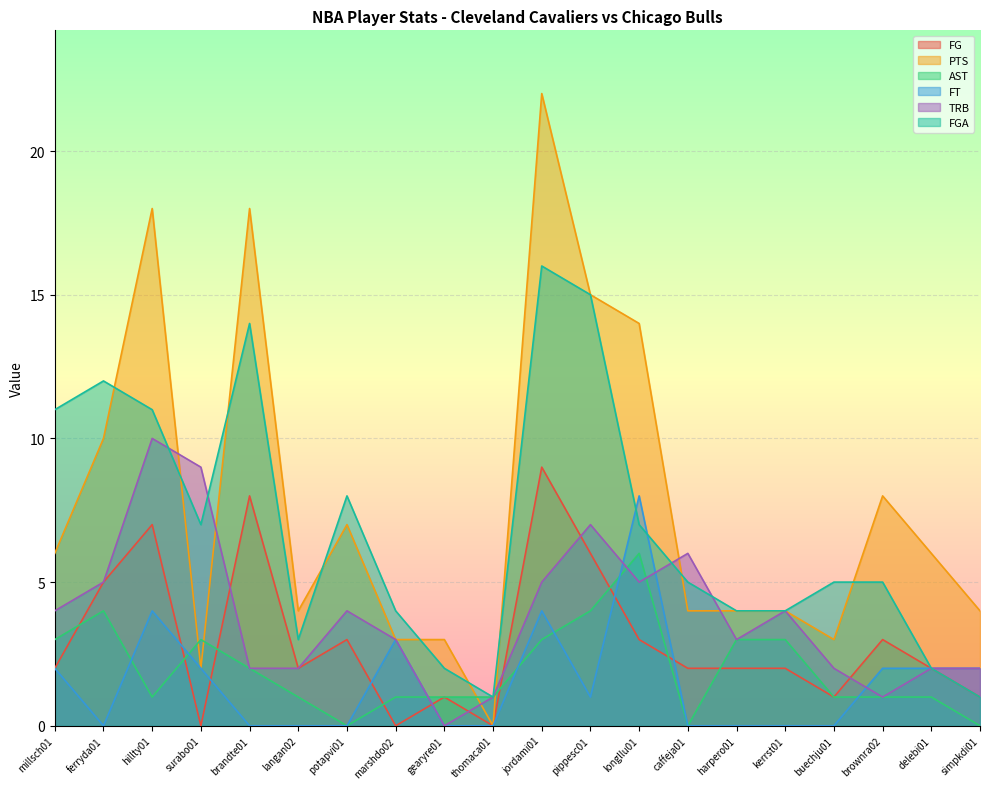

What position from the right is longllu01?

8